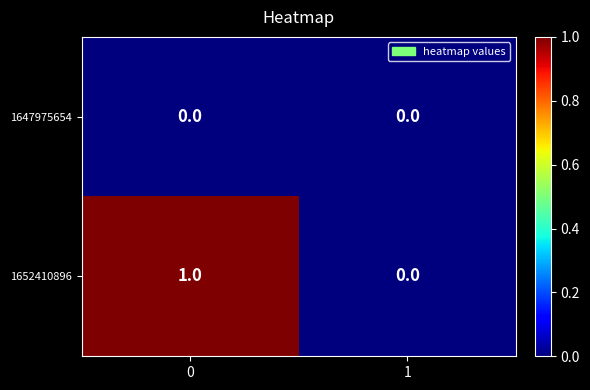

Which series has the largest total across all categories?

1652410896